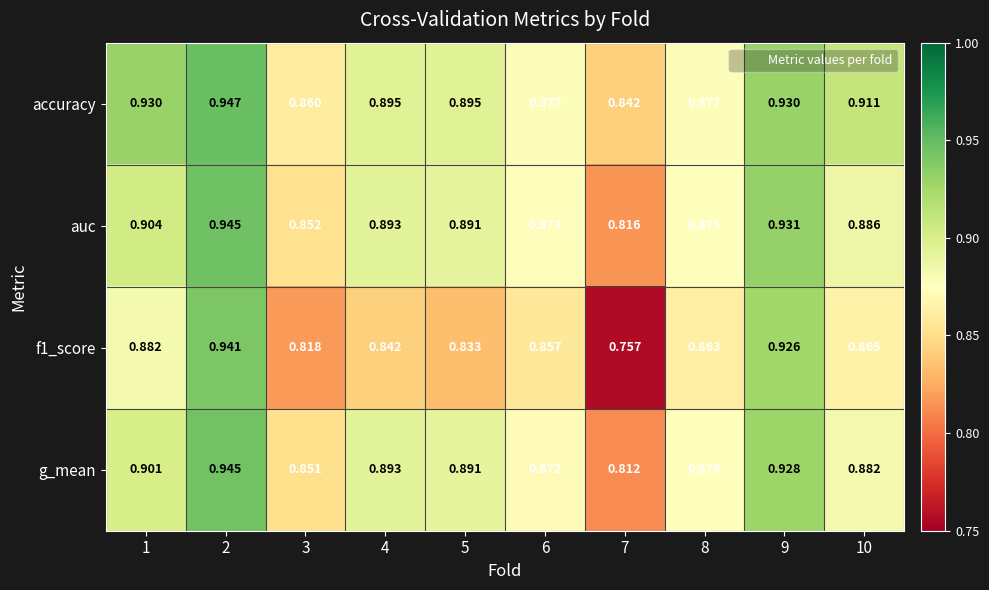

Which series has the largest total across all categories?

accuracy